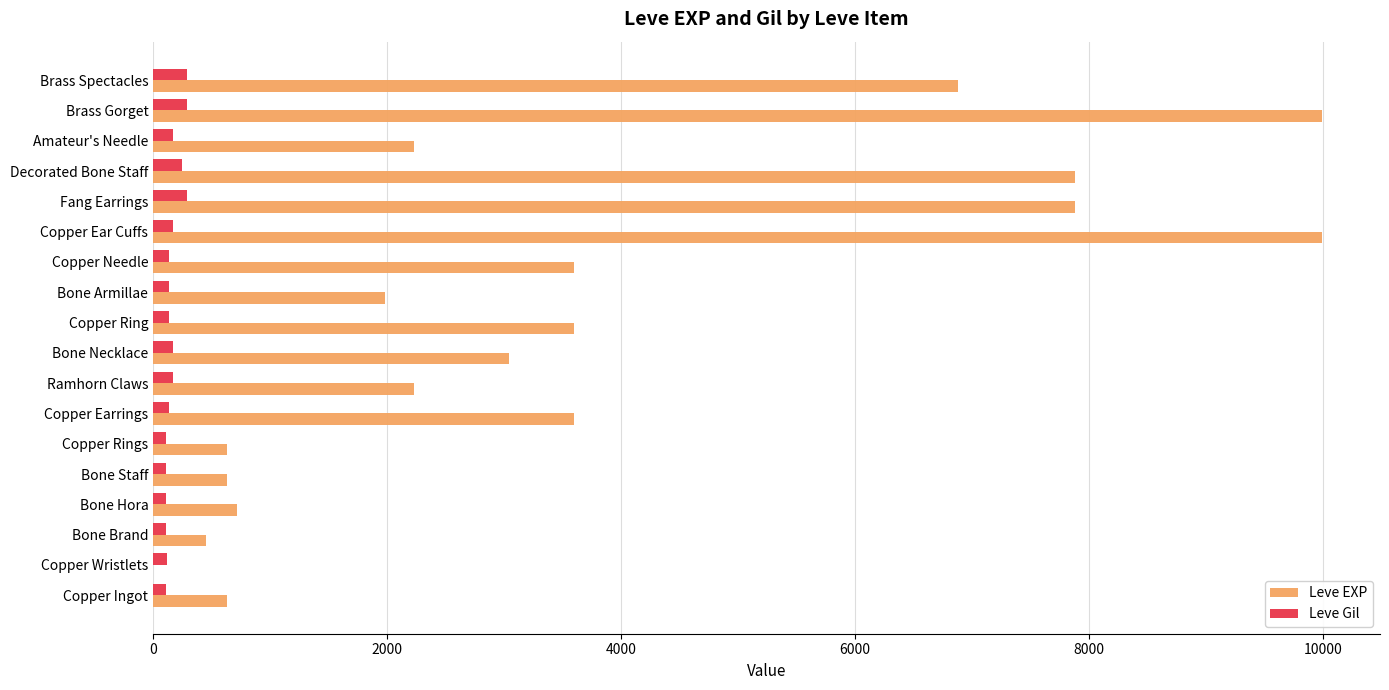

What is the sum of all Leve Gil values?

3029